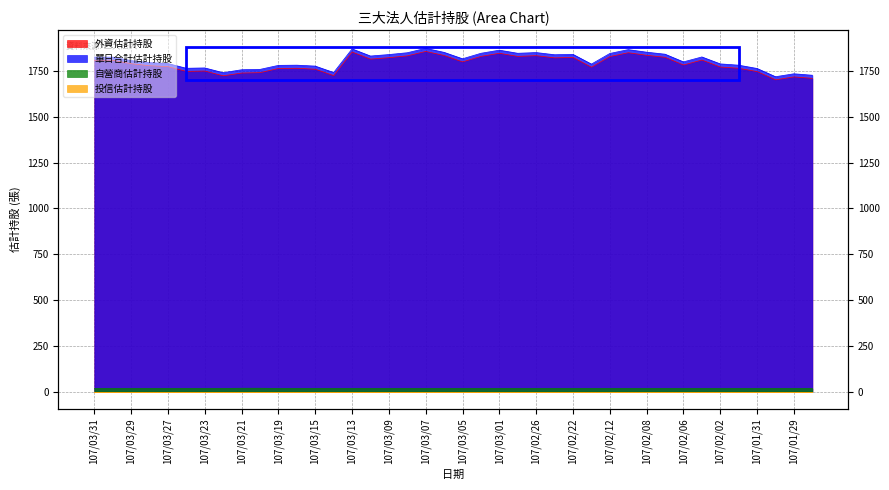

At which category is the sum across all series the highest?

107/03/07